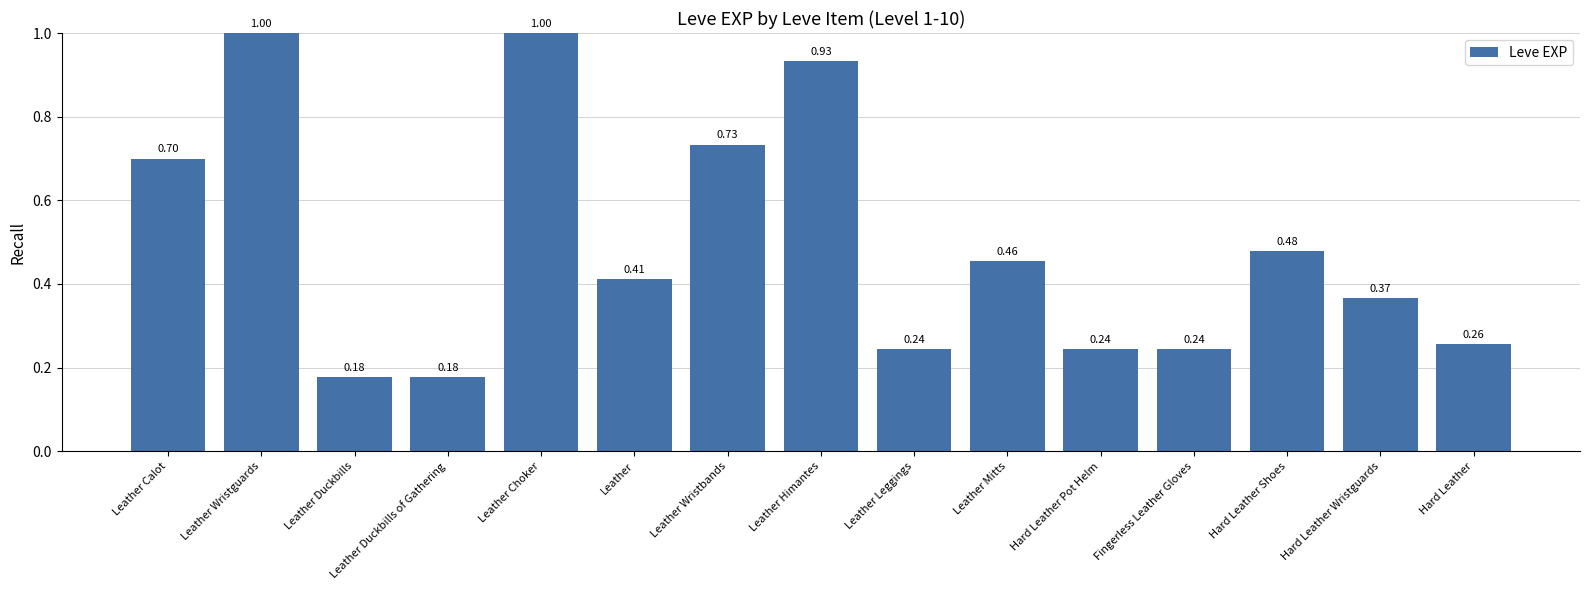

What is the change in value from Leather Wristguards to Leather Mitts?

-0.5